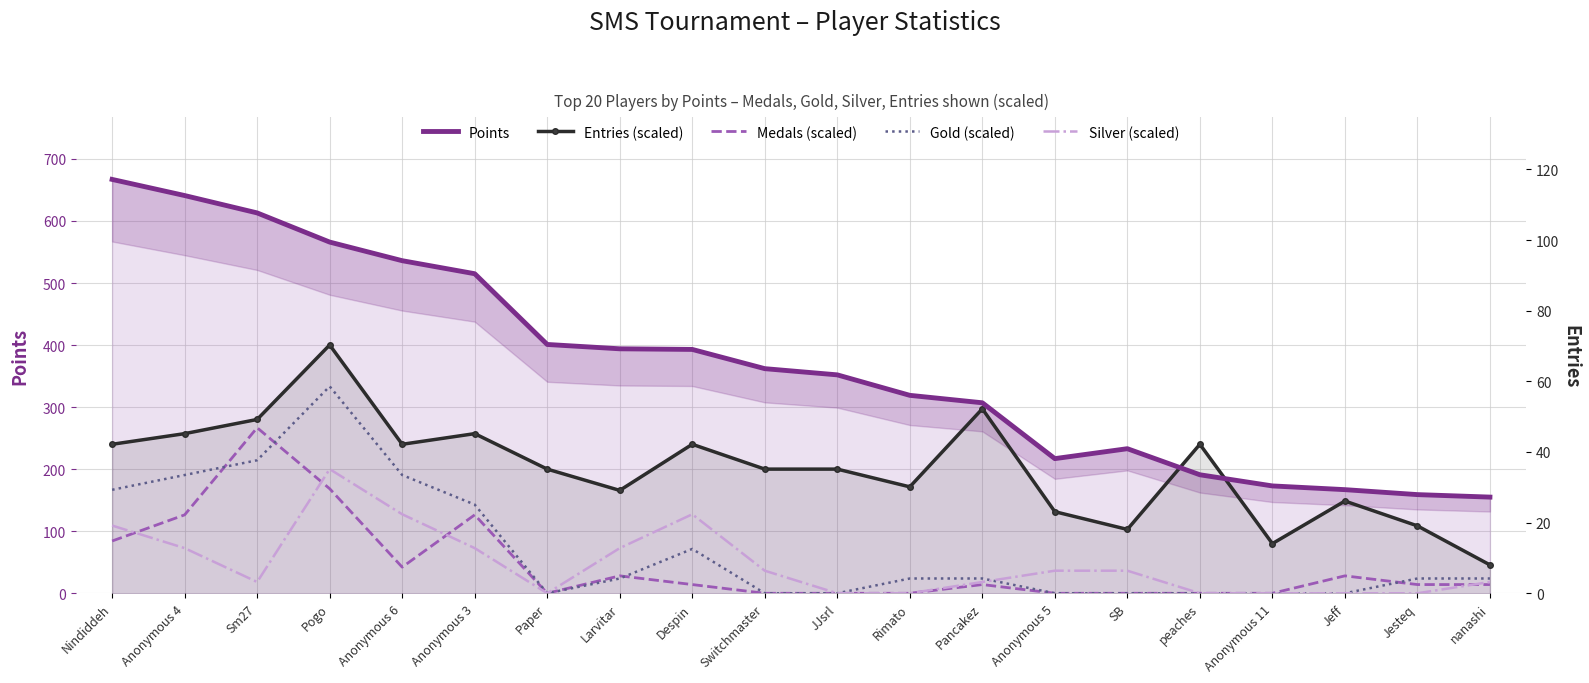

What is the value of the Points point at the 14th from the left?

217.0